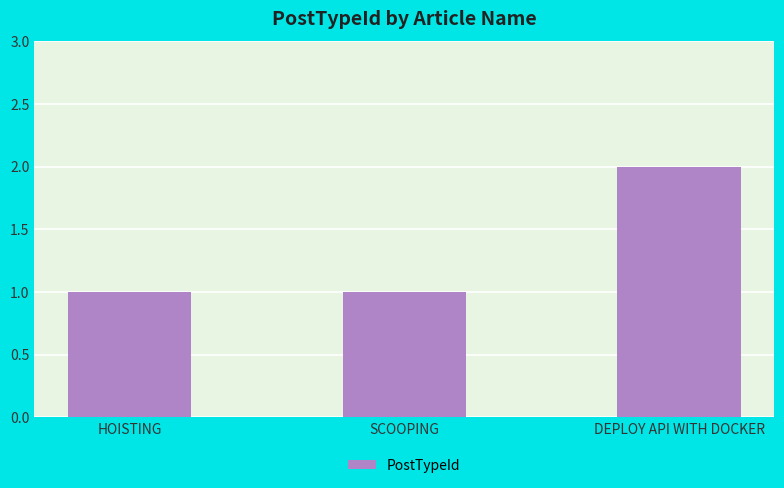

Does the chart contain any negative values?

No